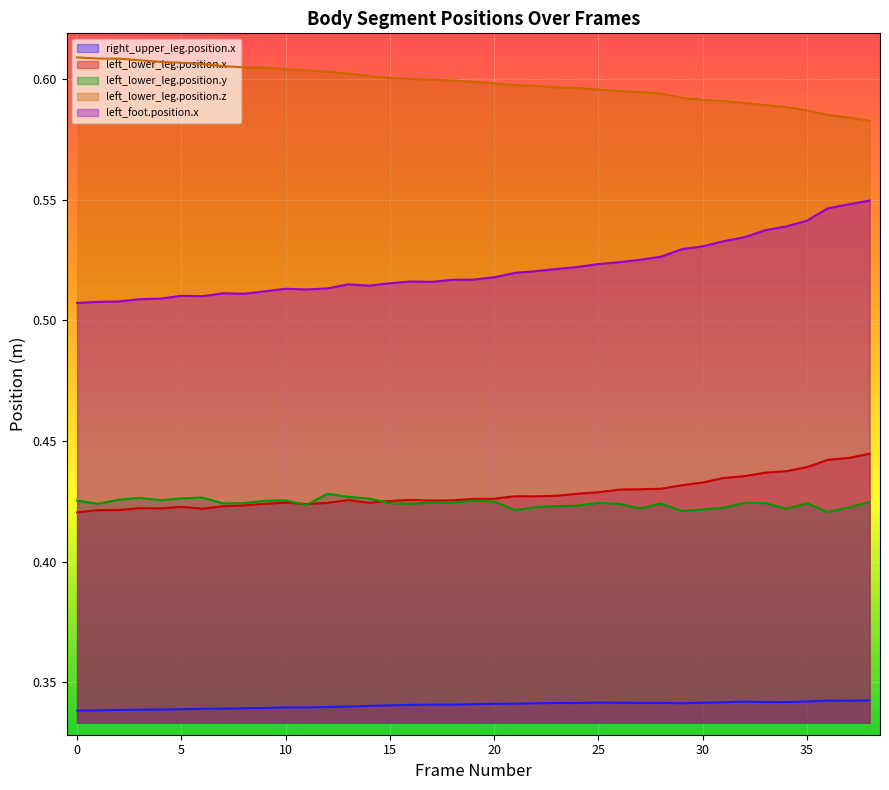

Count the left_lower_leg.position.y values in the range 0 to 1.

39